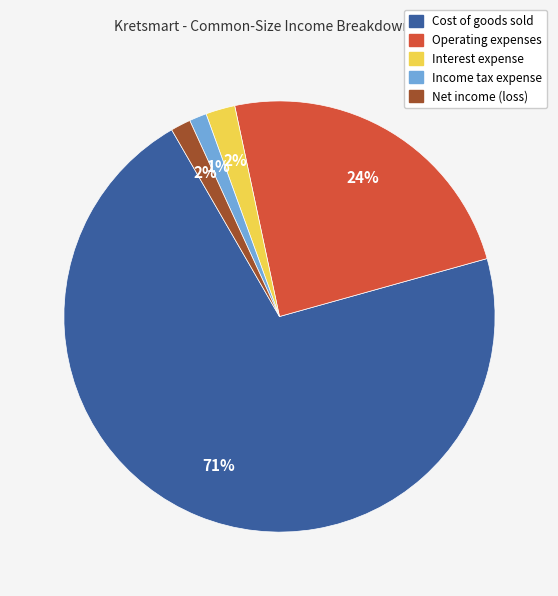

Does any single category account for the majority?

Yes